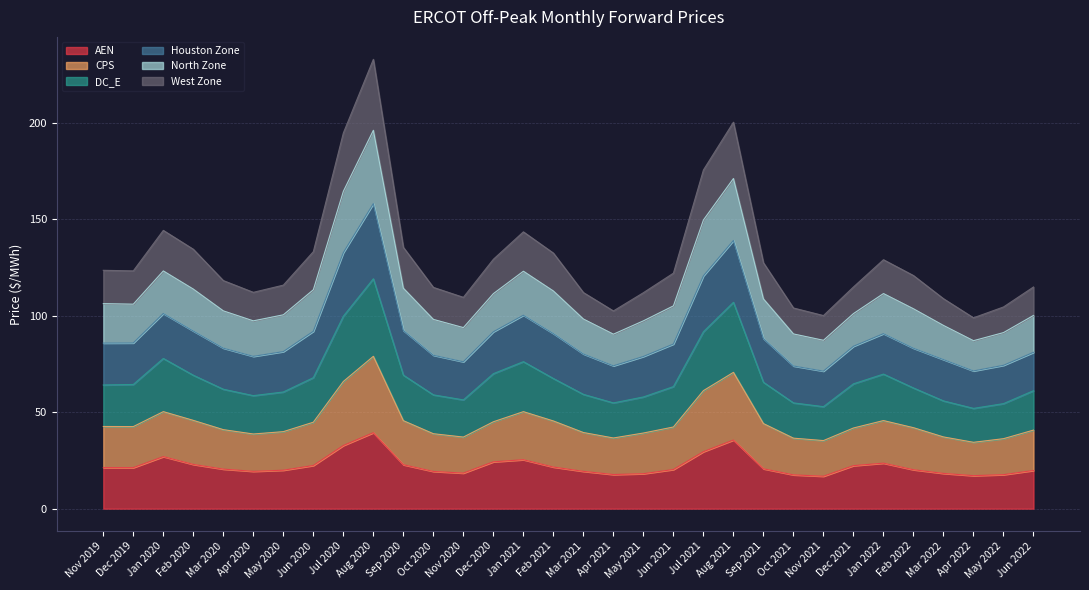

Which has a higher value, Feb 2021 or Oct 2020?

Feb 2021